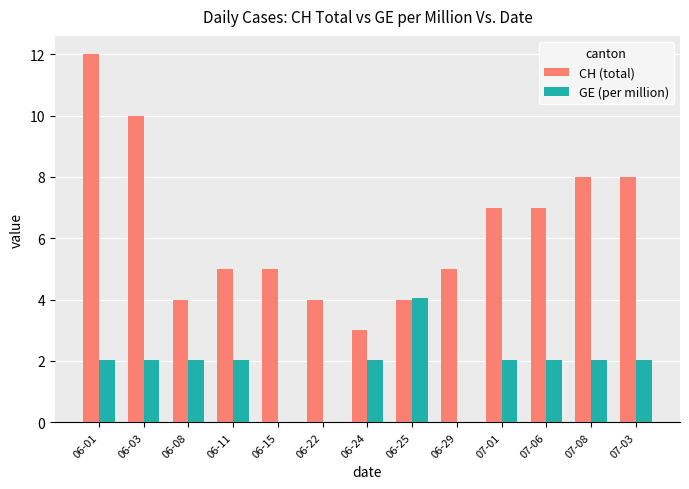

How many groups of bars are there?

13